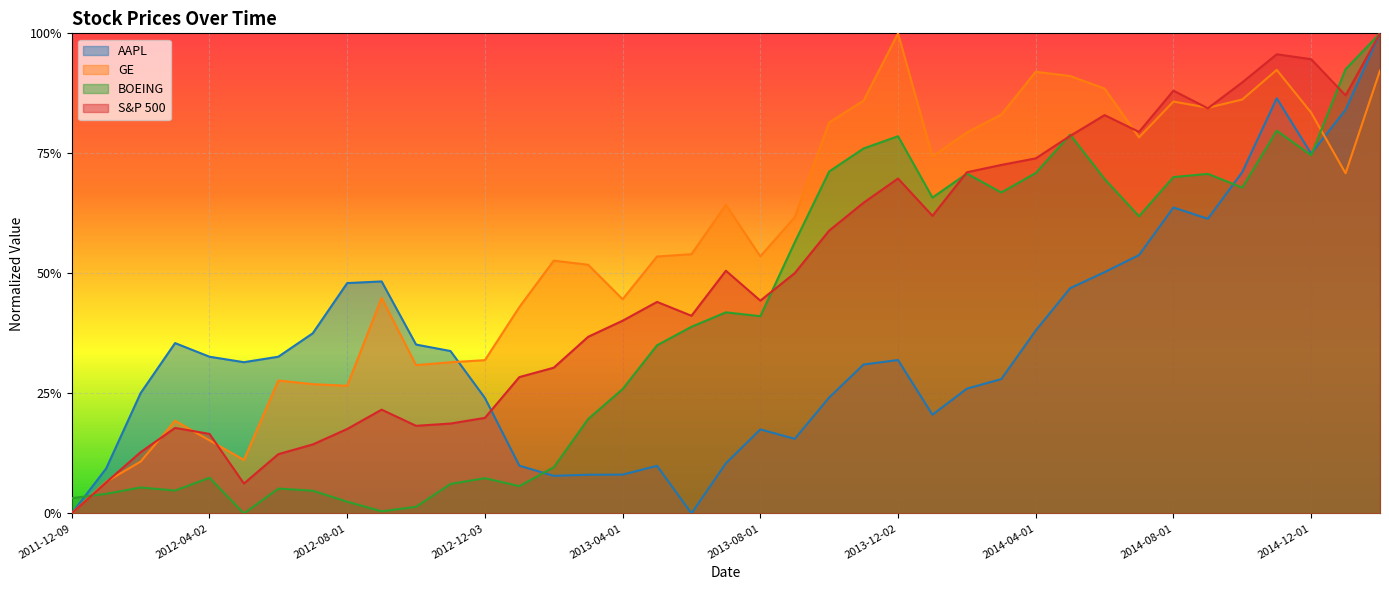

Read the S&P 500 value at 2014-08-01.

0.9